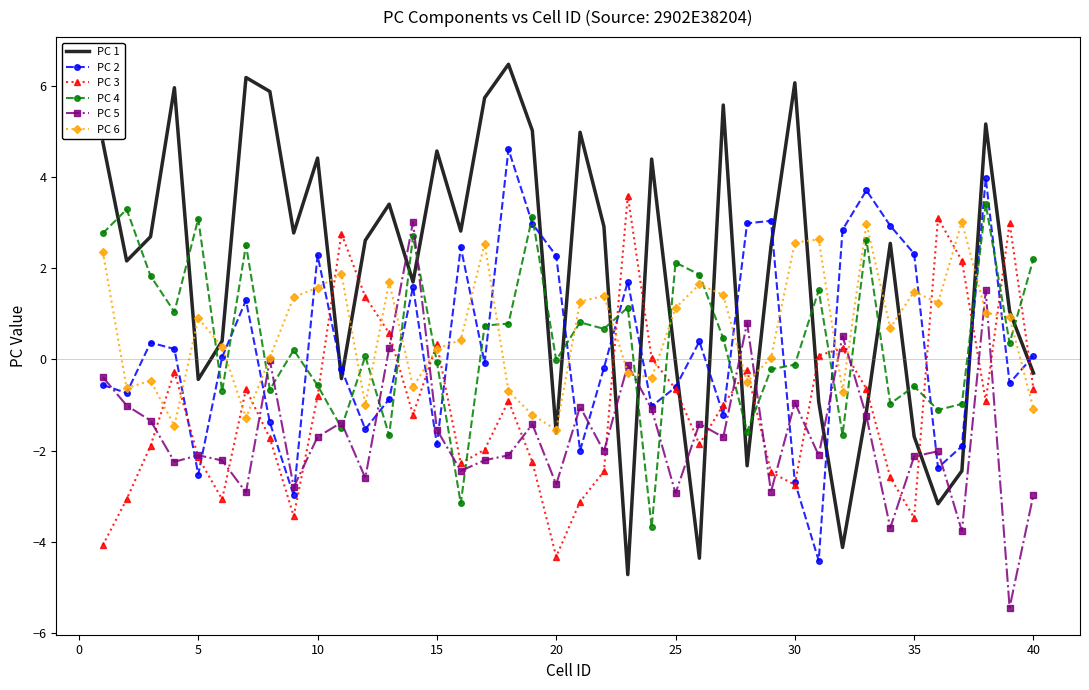

True or false: PC 2 and PC 4 cross at least once.

True